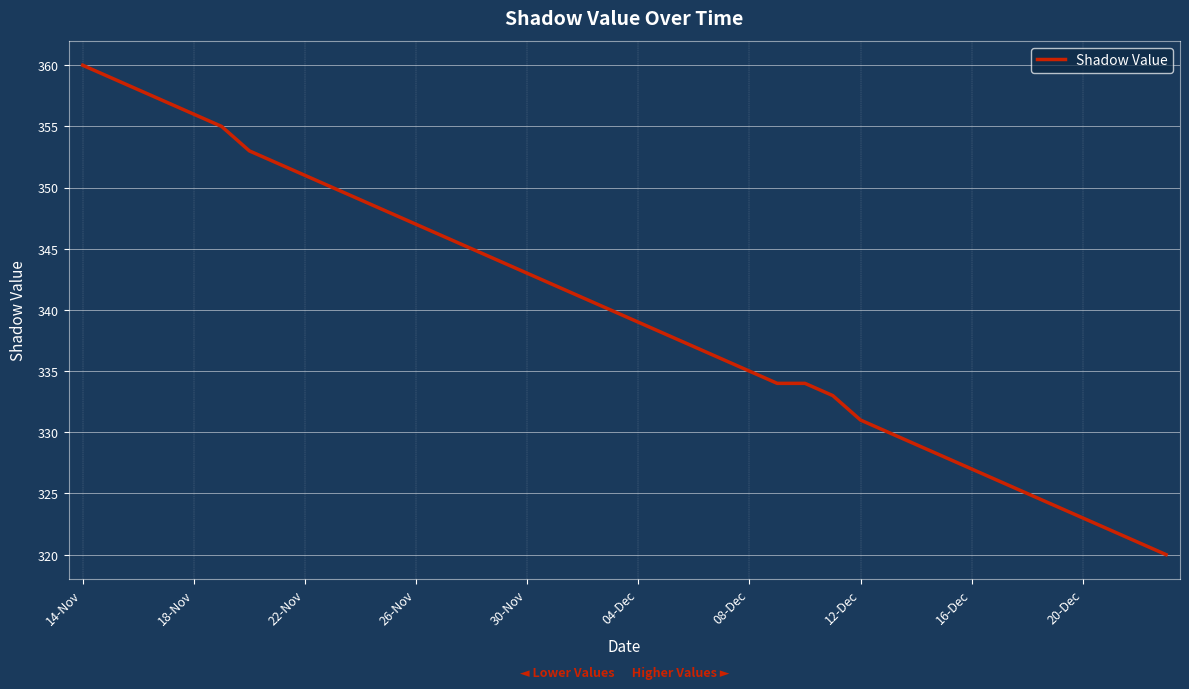

What is the greatest value displayed?

360